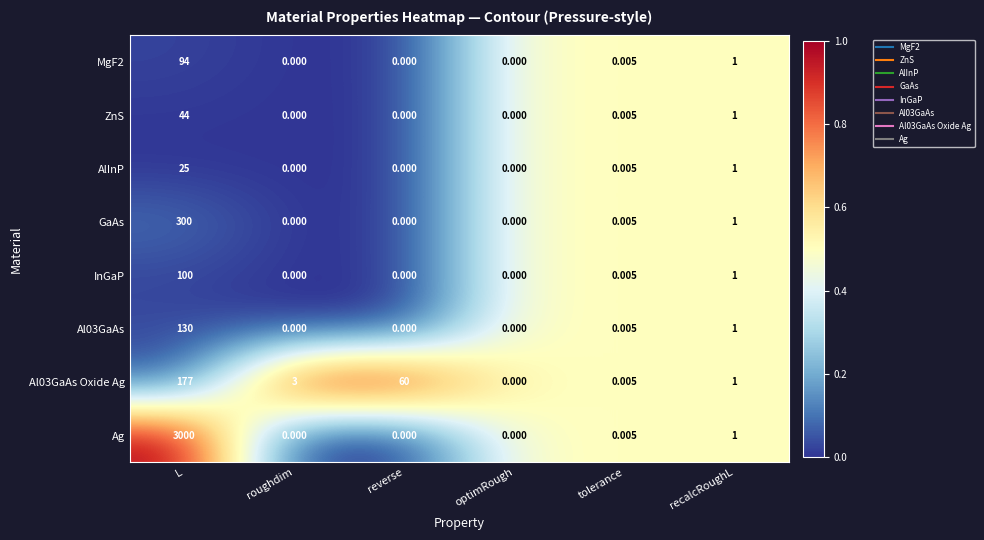

Which series has the largest range (max minus min)?

Ag